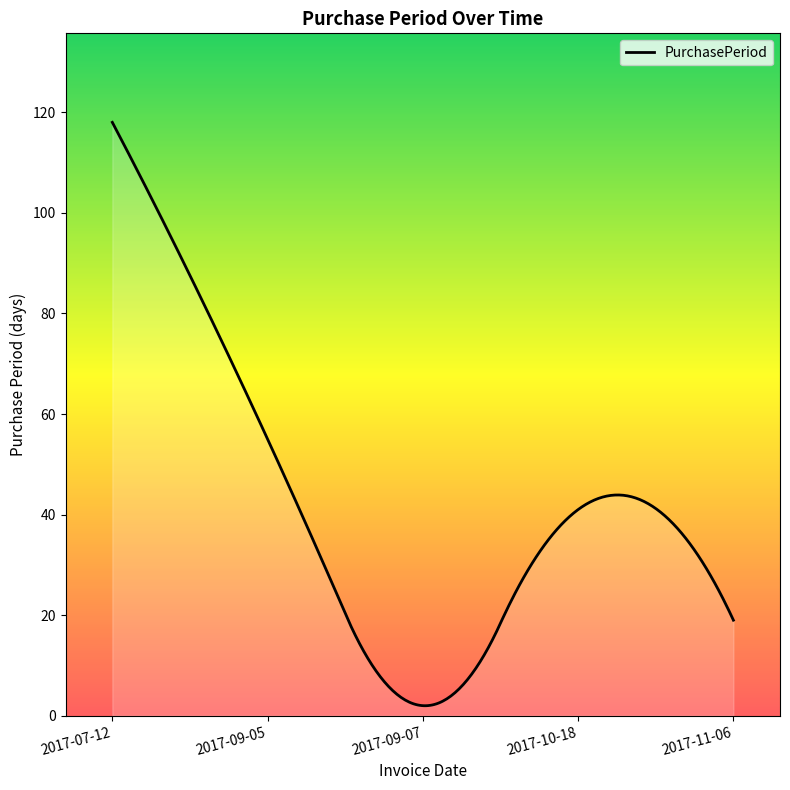

How many series are shown in this chart?

1